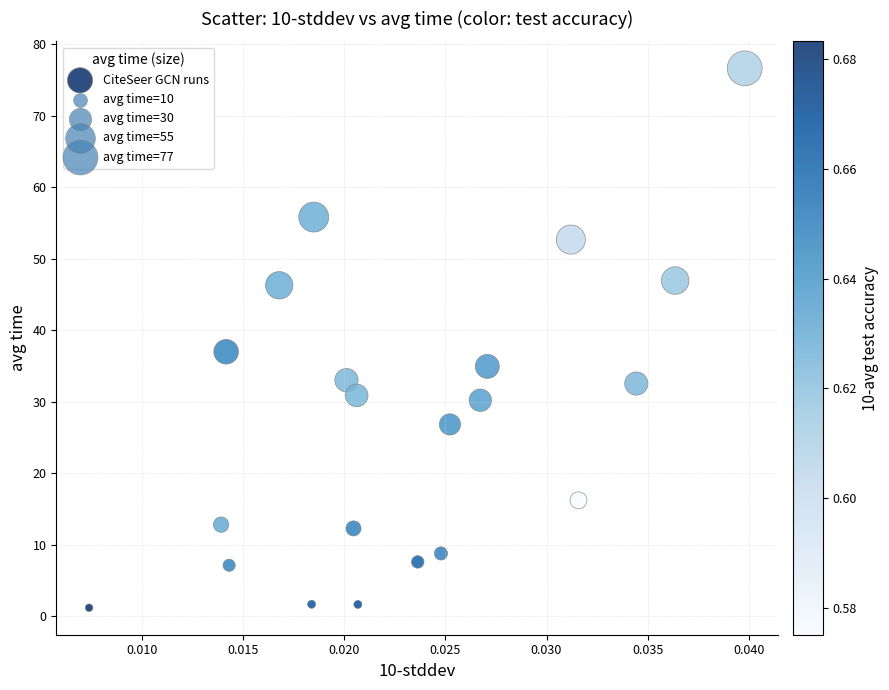

What Y value in the scatter plot is closest to 38?

37.0